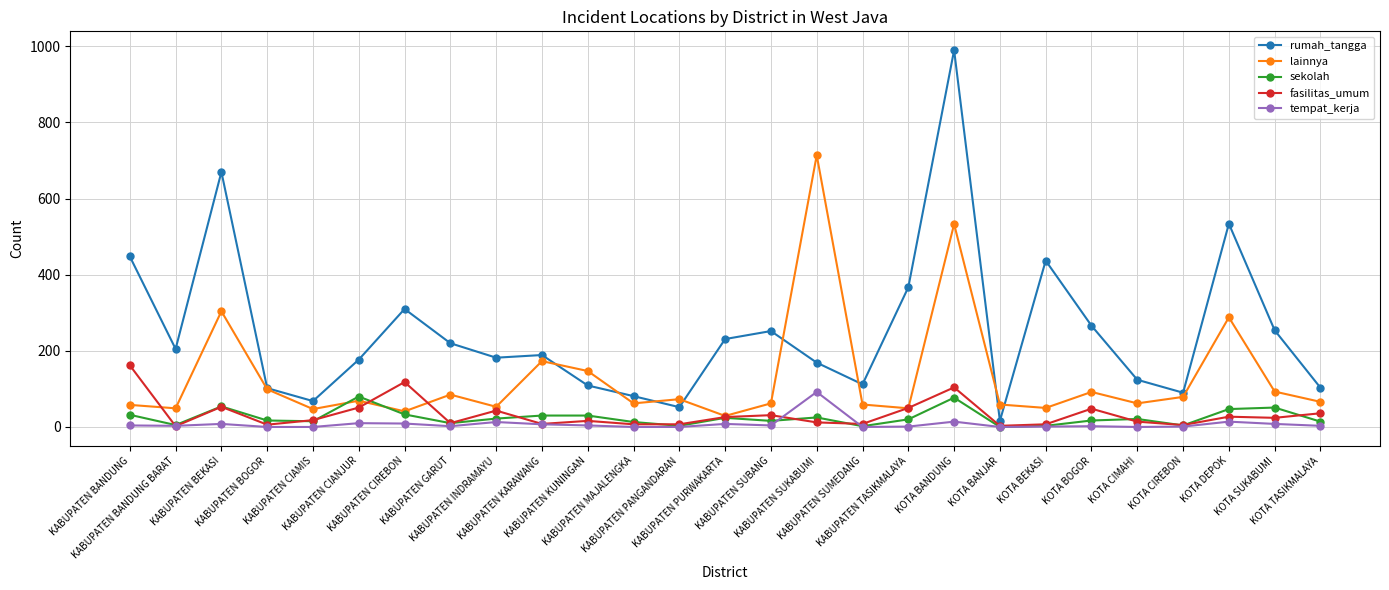

What is the sum of the sekolah values at KABUPATEN TASIKMALAYA and KABUPATEN BANDUNG?

52